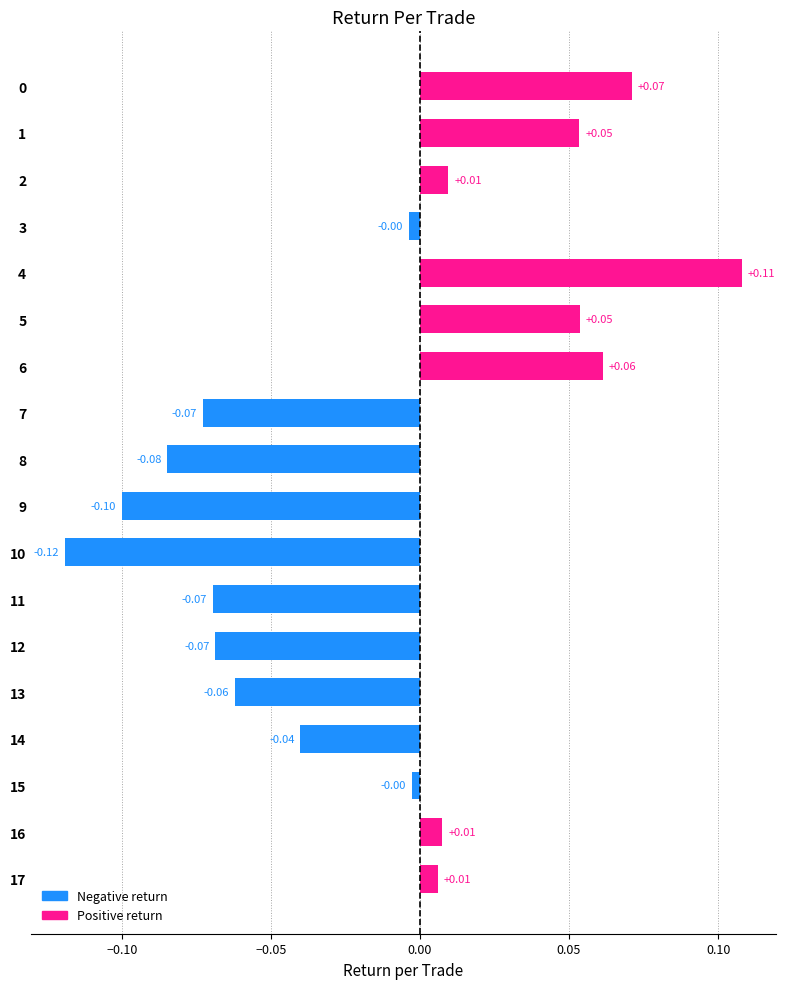

Which has a higher value, 10 or 17?

17